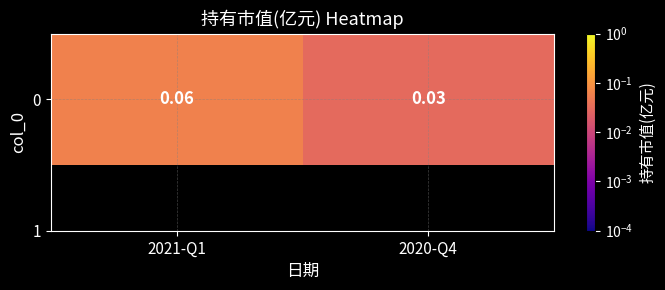

True or false: the data shows 0.0 at 2020-Q4.

True